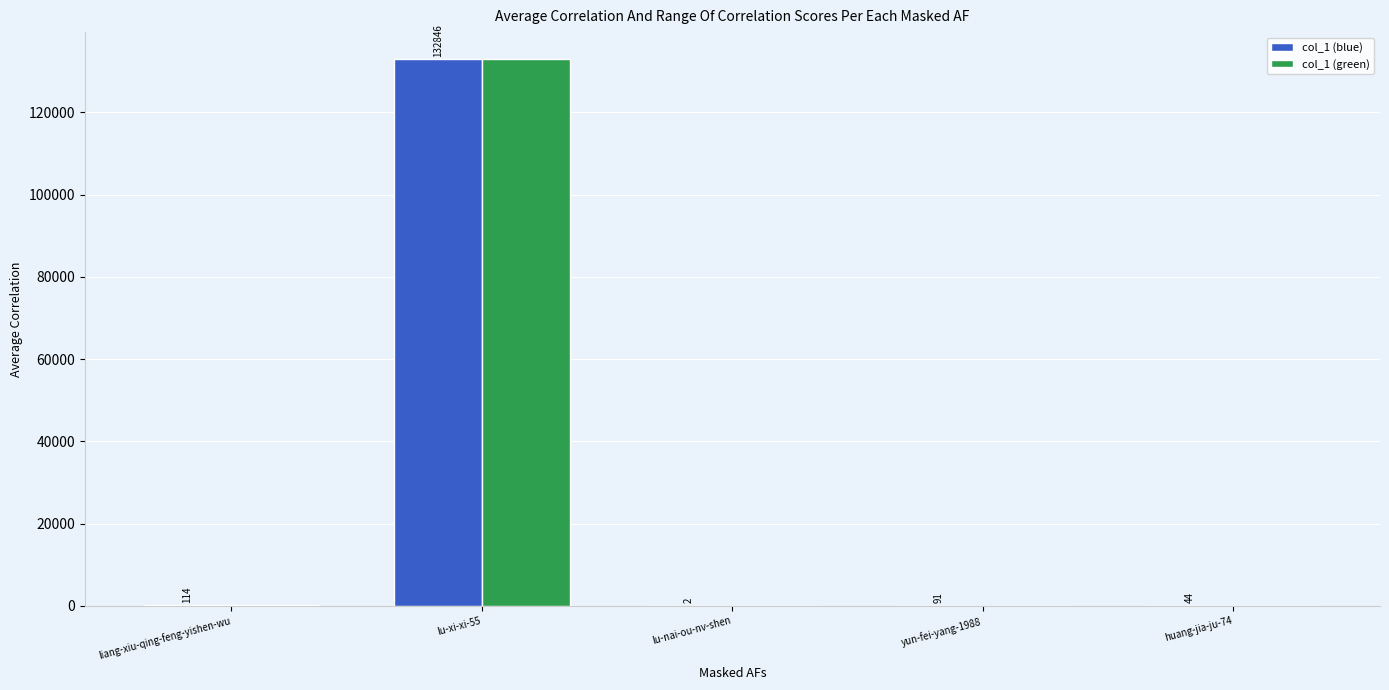

What is the maximum value for col_1 (green)?

132846